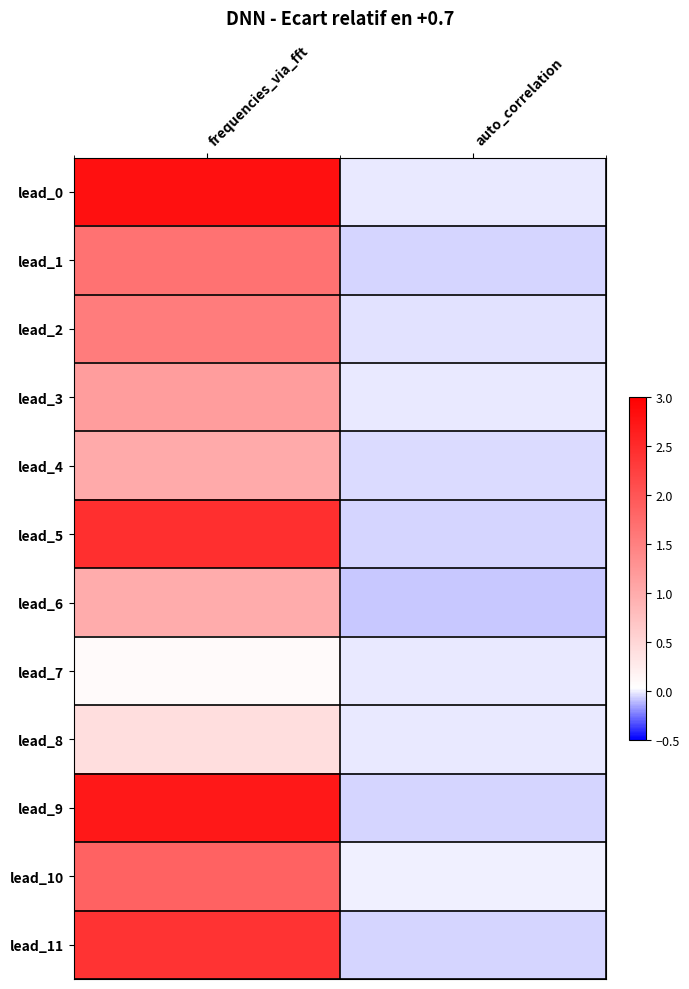

Rank the series by their maximum value, from highest to lowest.

lead_0, lead_9, lead_5, lead_11, lead_10, lead_1, lead_2, lead_3, lead_4, lead_6, lead_8, lead_7